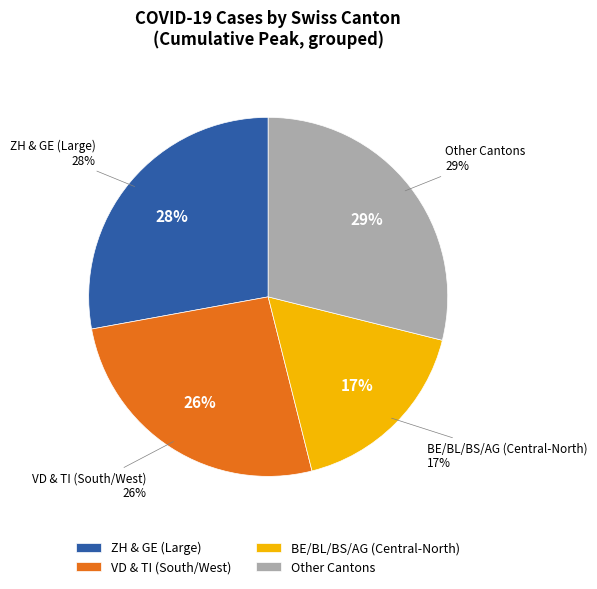

Is AG the majority of the pie?

No